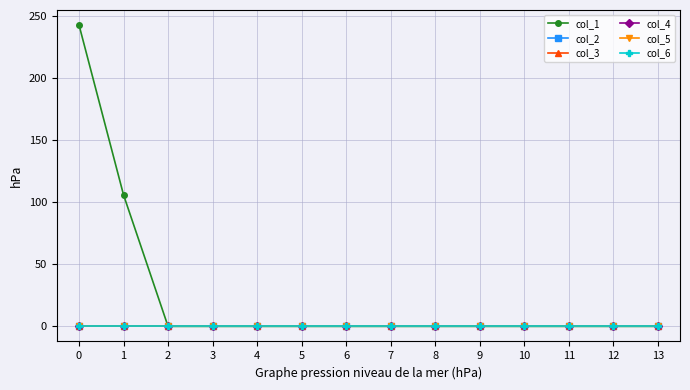

Which series has the largest range (max minus min)?

col_1